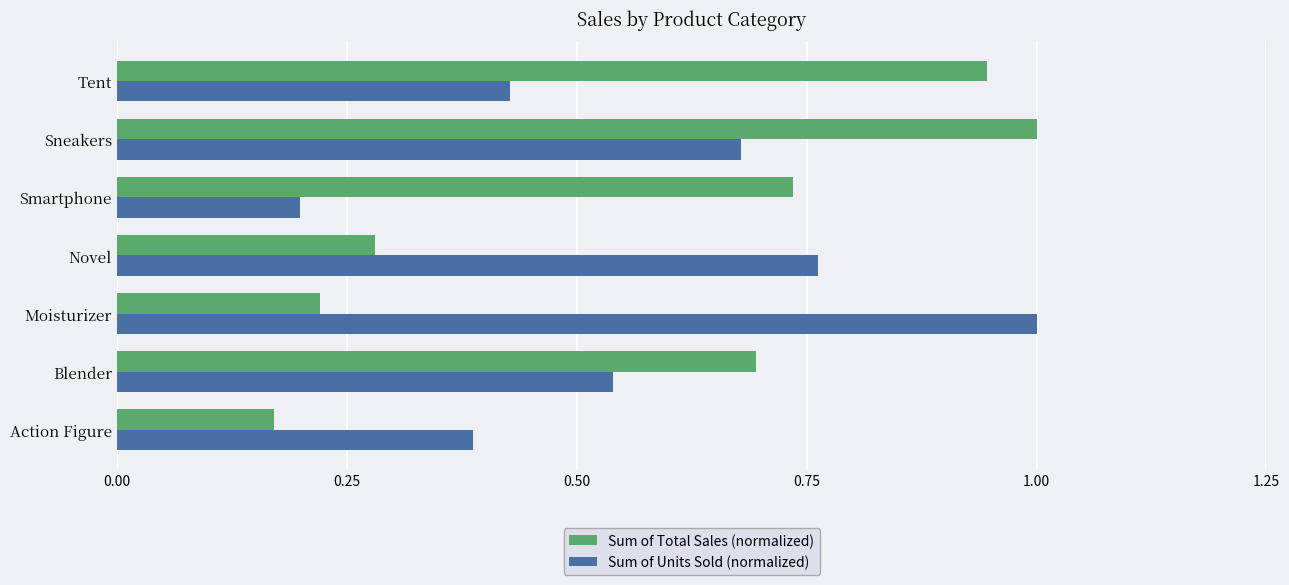

At how many categories does at least one series exceed 0?

7